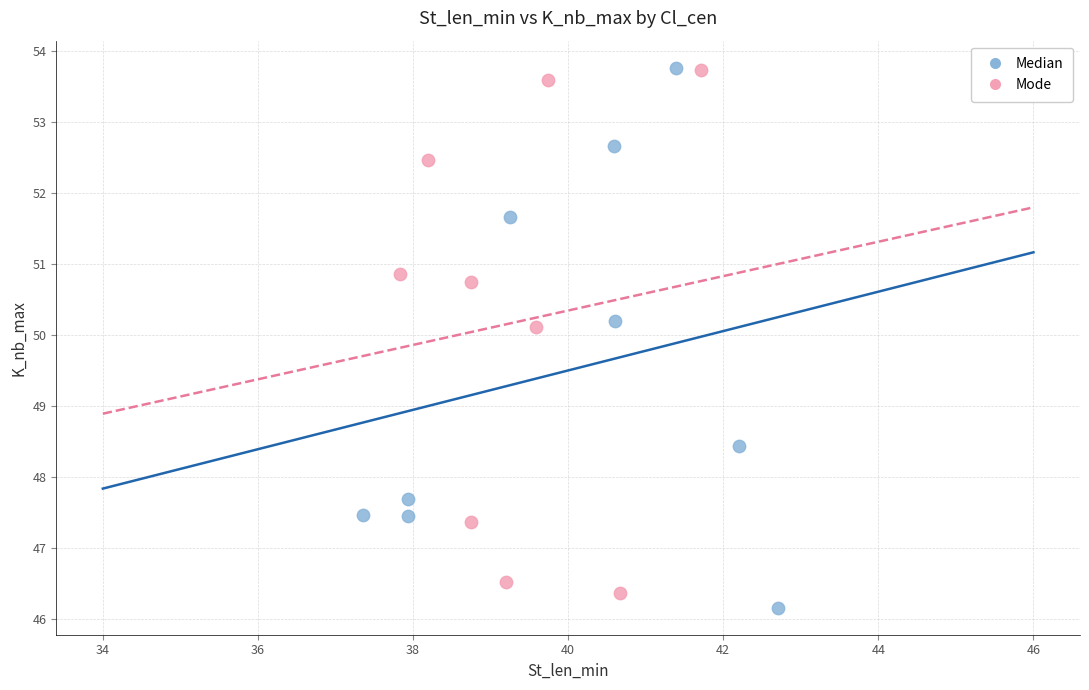

Which series has the widest spread of Y values?

Median